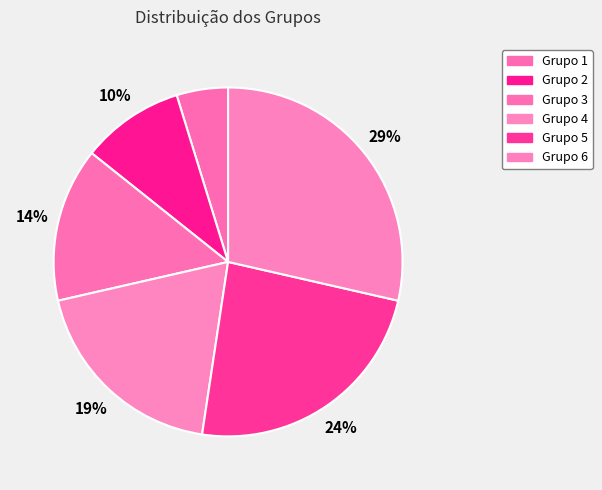

To the nearest percent, what portion does Grupo 2 represent?

10%